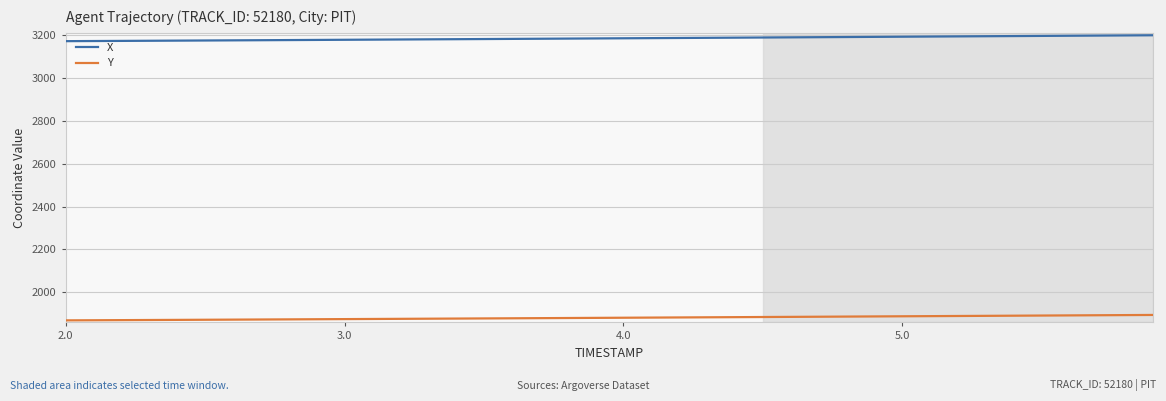

What are all the series names shown in the legend?

X, Y